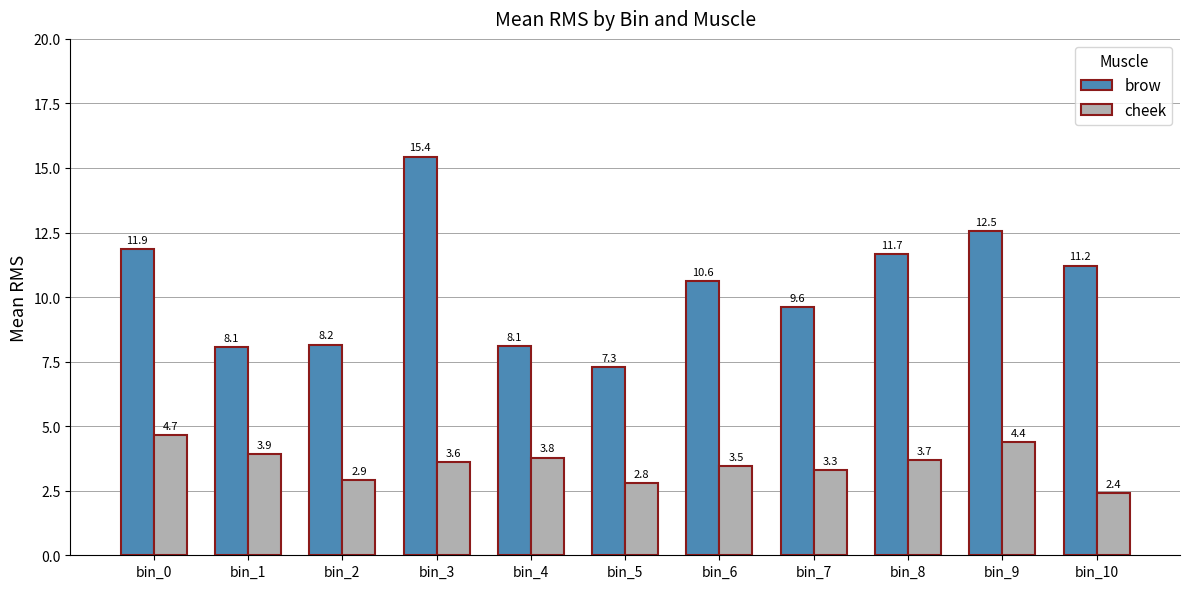

What is the minimum value for cheek?

2.4